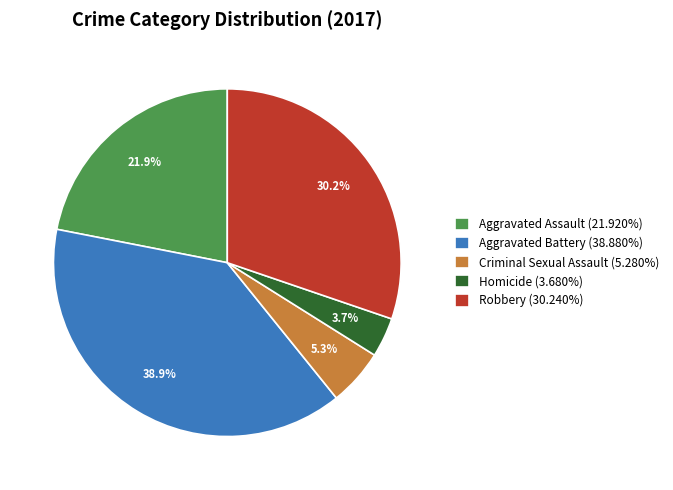

Count the number of slices in the pie.

5